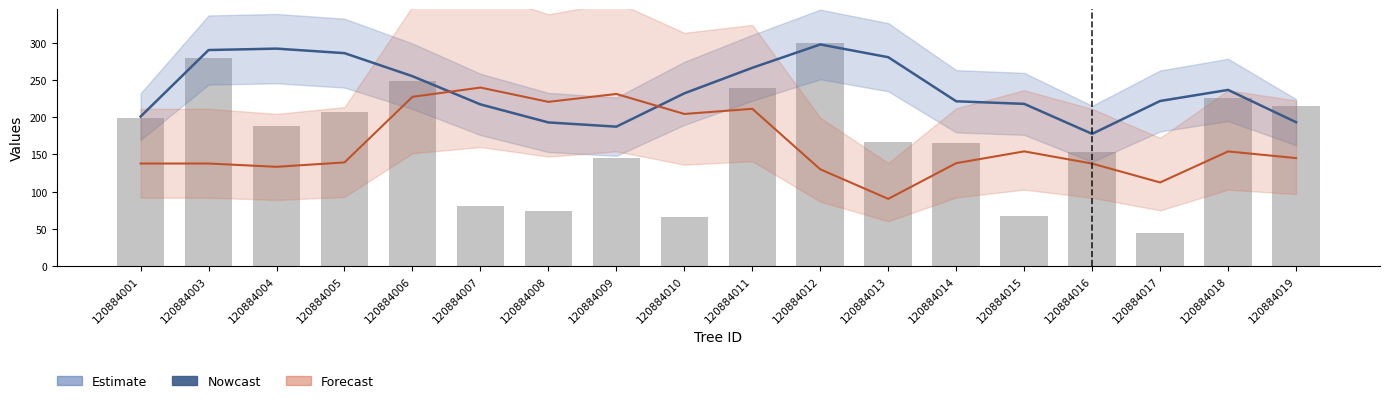

The Nowcast series shows 369.1 at 120884017. True or false?

False